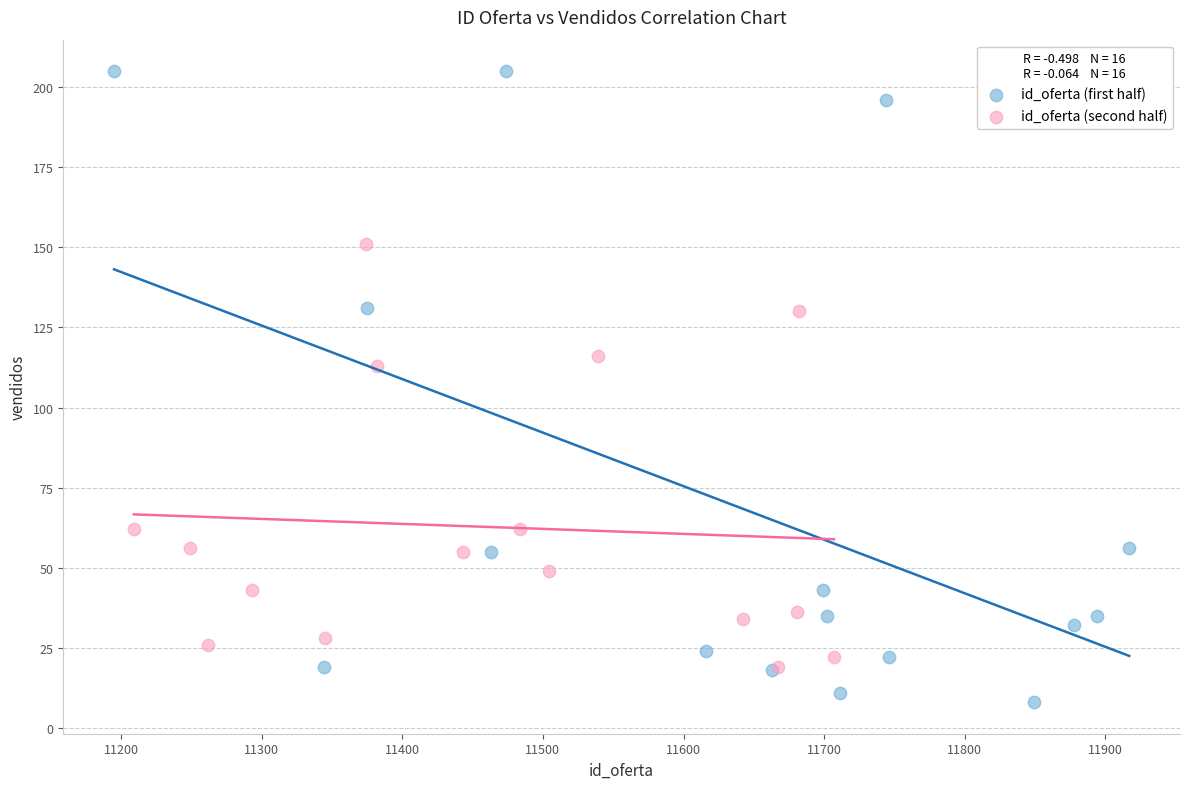

Which series reaches the minimum Y coordinate?

id_oferta (first half)